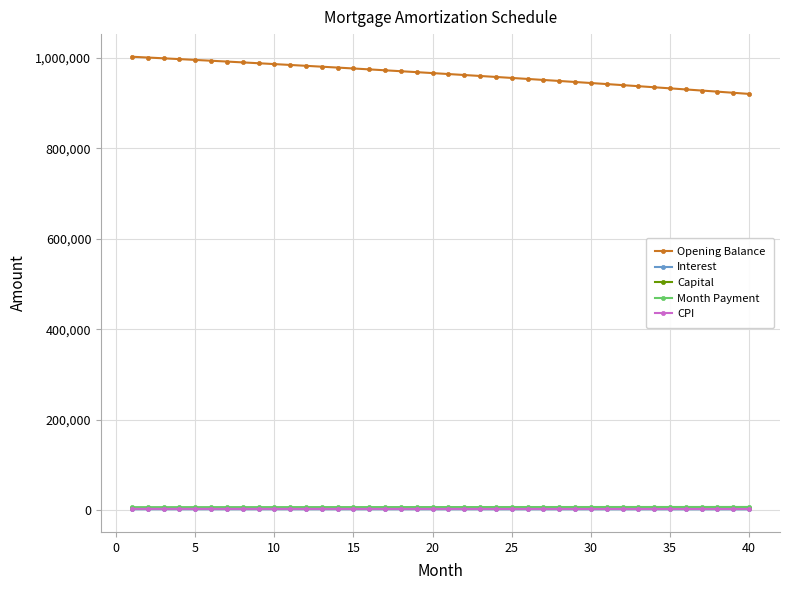

True or false: Capital and Month Payment cross at least once.

False